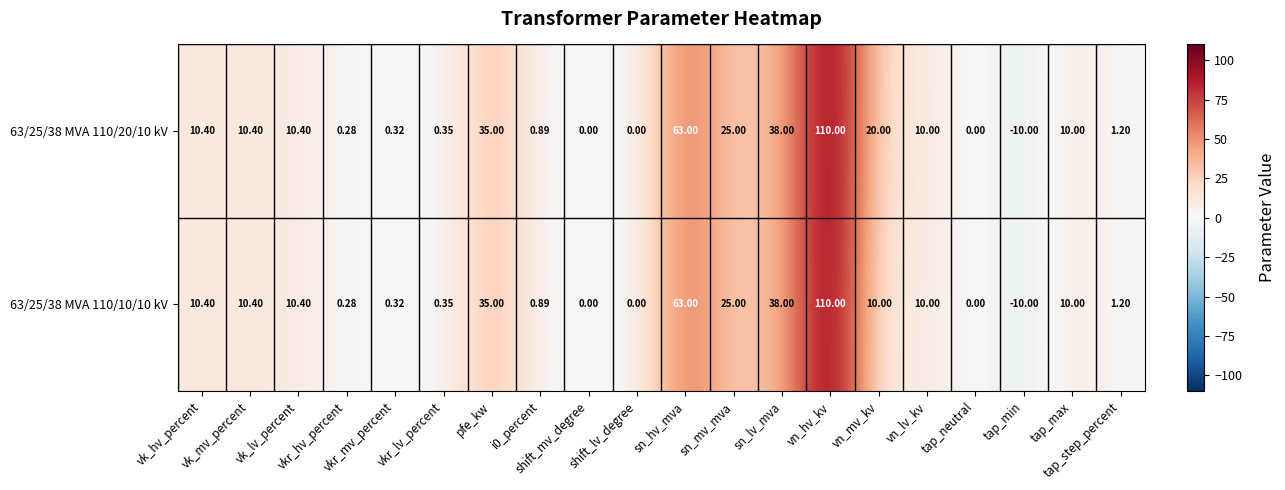

Between vkr_lv_percent and pfe_kw, which series saw the biggest shift?

63/25/38 MVA 110/20/10 kV